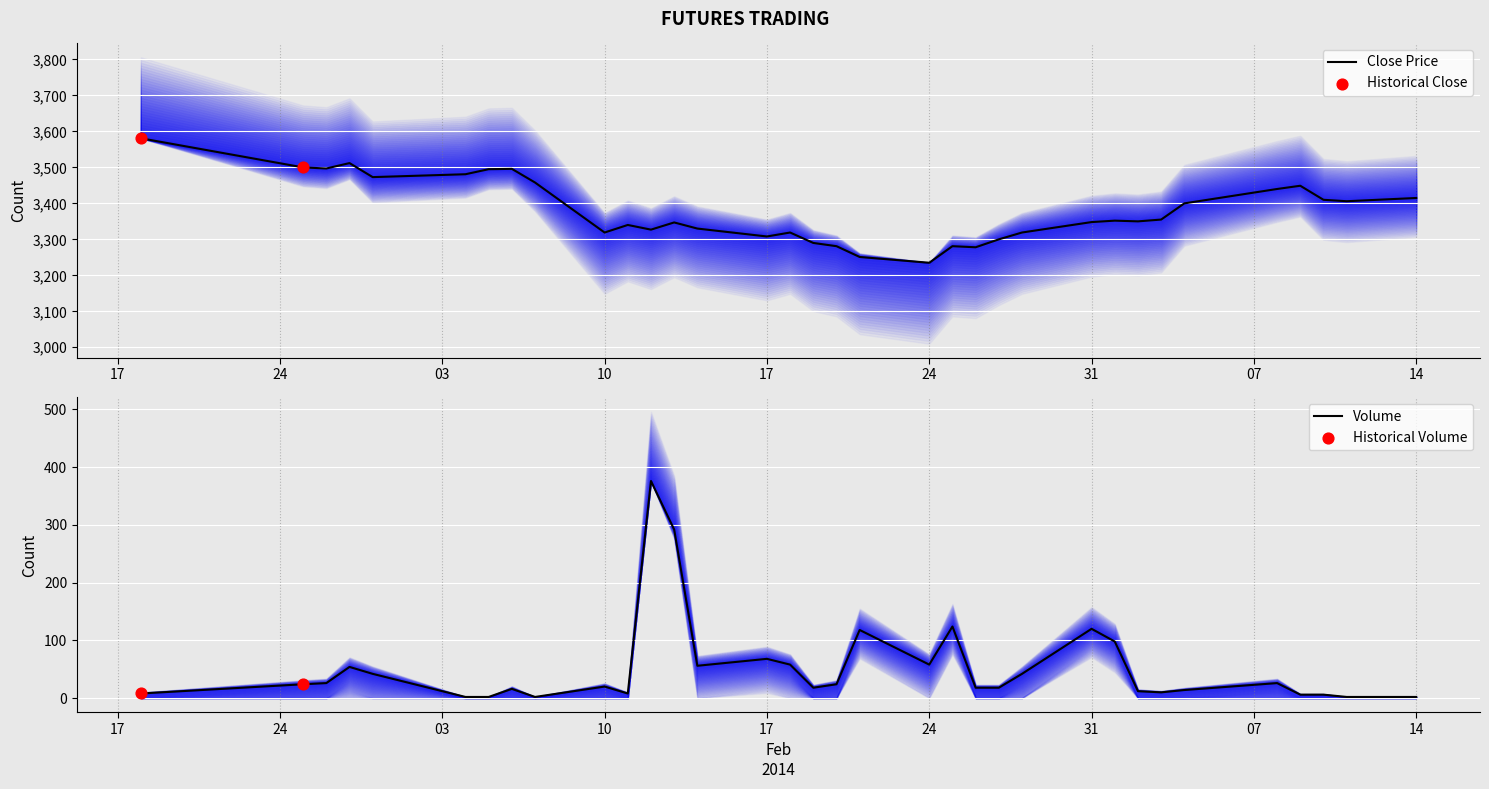

What is the total value across all series at 20140318?

3377